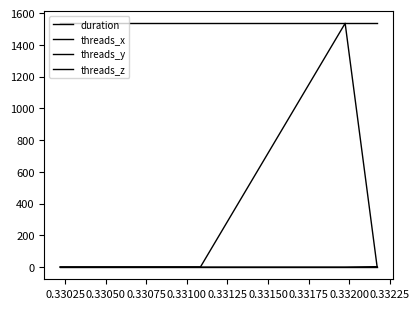

True or false: threads_y and threads_z cross at least once.

False